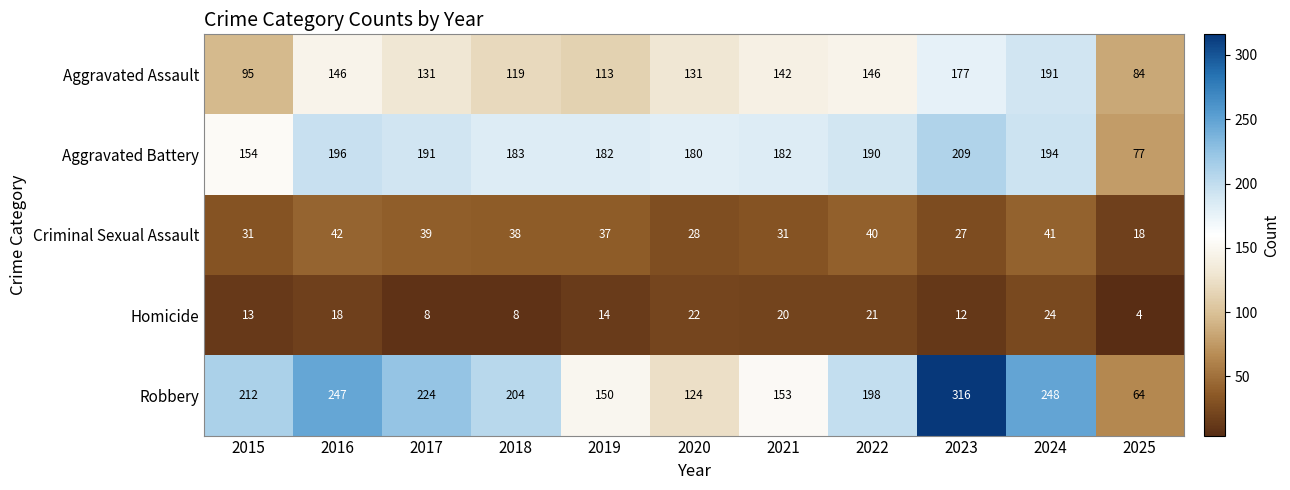

What is the sum of all Robbery values?

2140